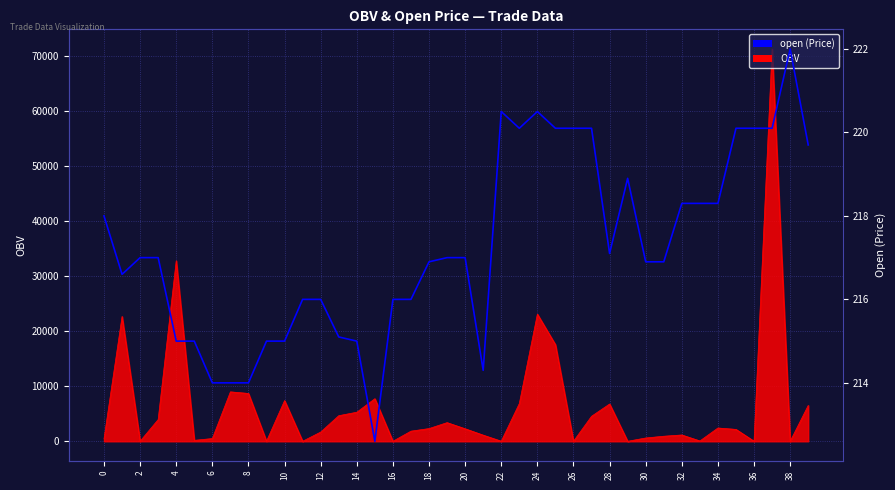

What is the ratio of the value at 22 to the value at 34?

1.0